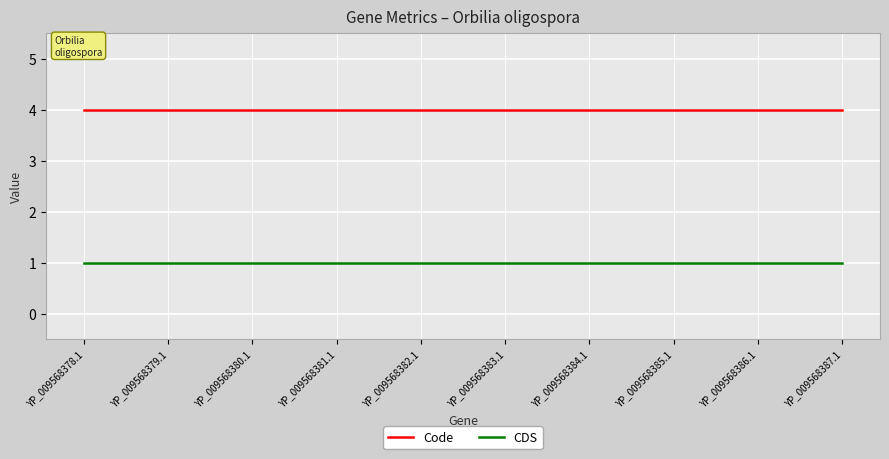

How many lines are shown in the chart?

2